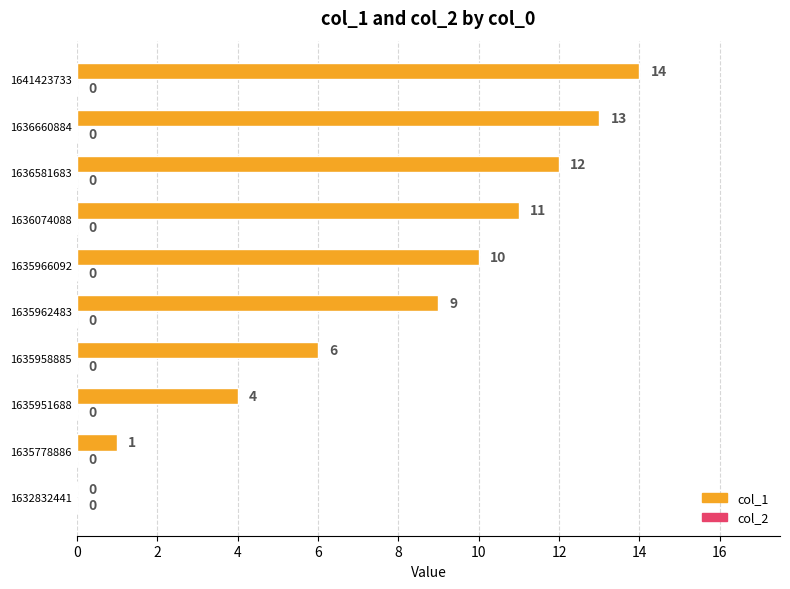

Reading top to bottom, transcribe all the data shown in this chart.

1641423733=14	1636660884=13	1636581683=12	1636074088=11	1635966092=10	1635962483=9	1635958885=6	1635951688=4	1635778886=1	1632832441=0